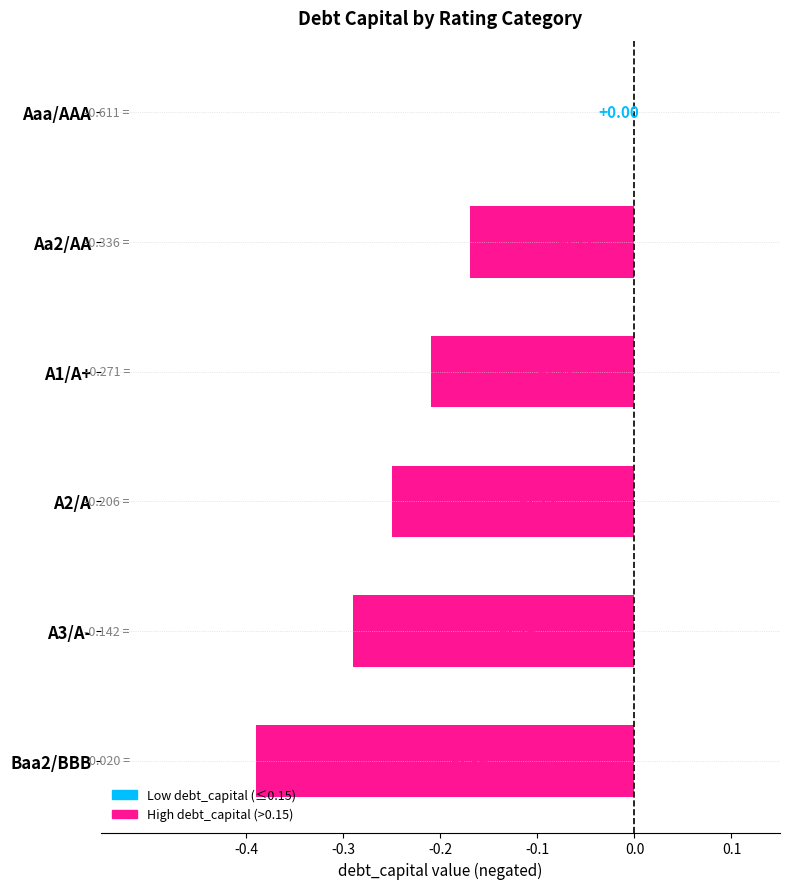

What is the sum of all values?

-1.3